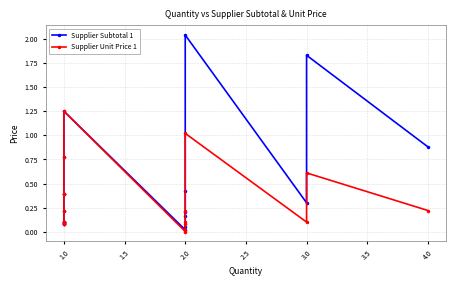

True or false: Supplier Subtotal 1 and Supplier Unit Price 1 intersect in this chart.

False